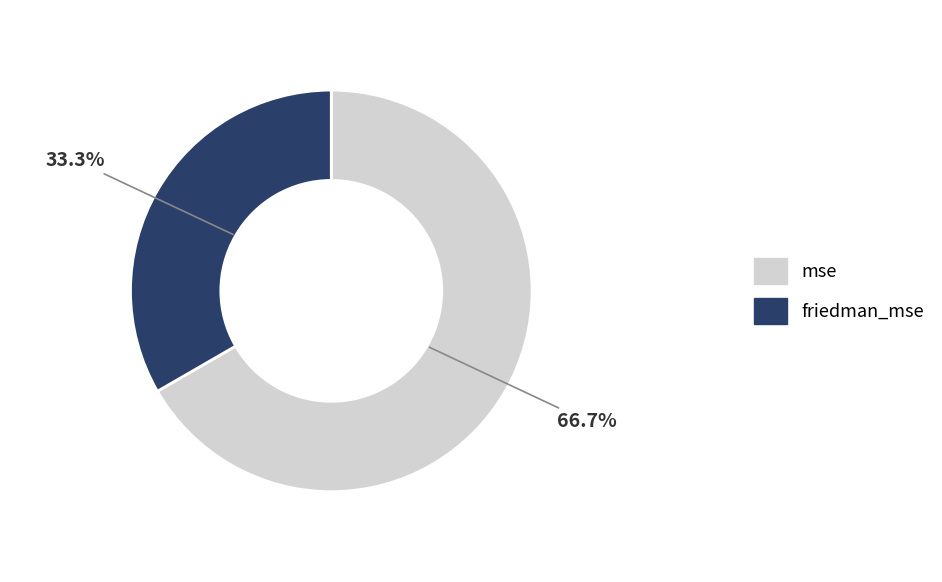

What portion of the pie excludes mse?

33.3%